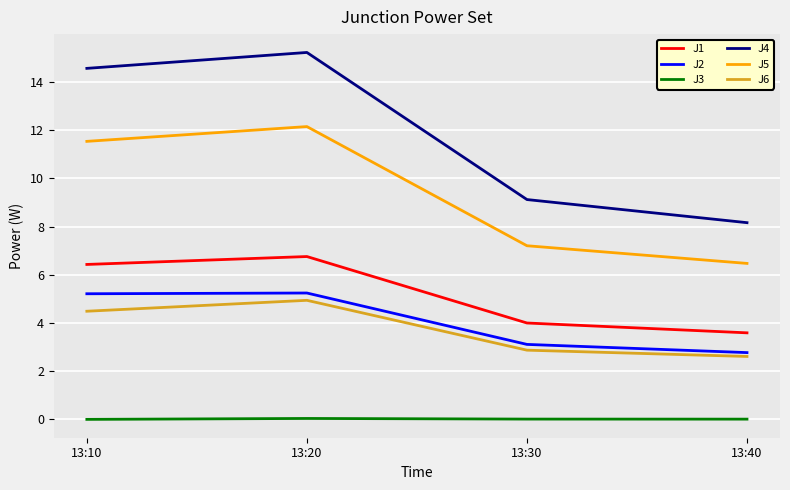

At which category does J6 reach its first local peak?

13:20